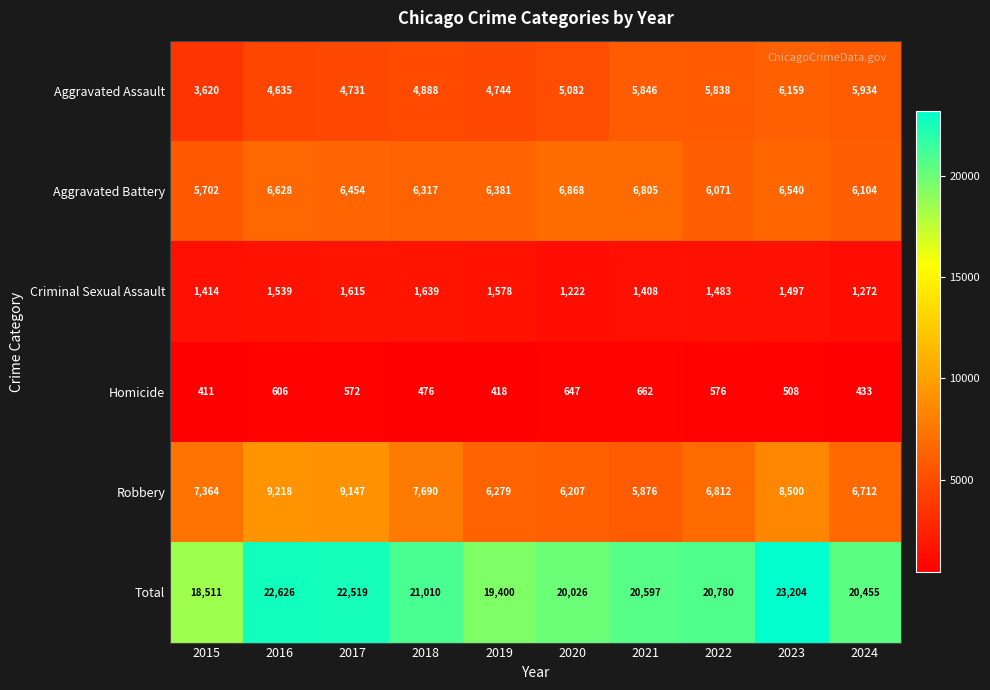

True or false: Aggravated Battery has a value of 9347 at 2024.

False